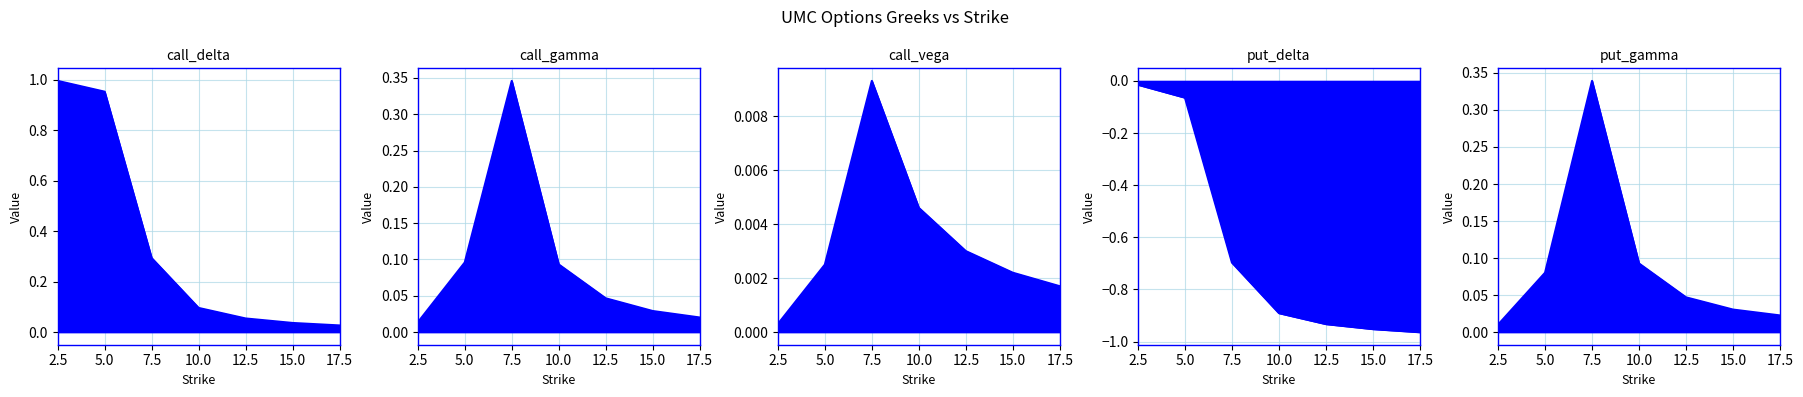

Which series has the largest range (max minus min)?

call_delta